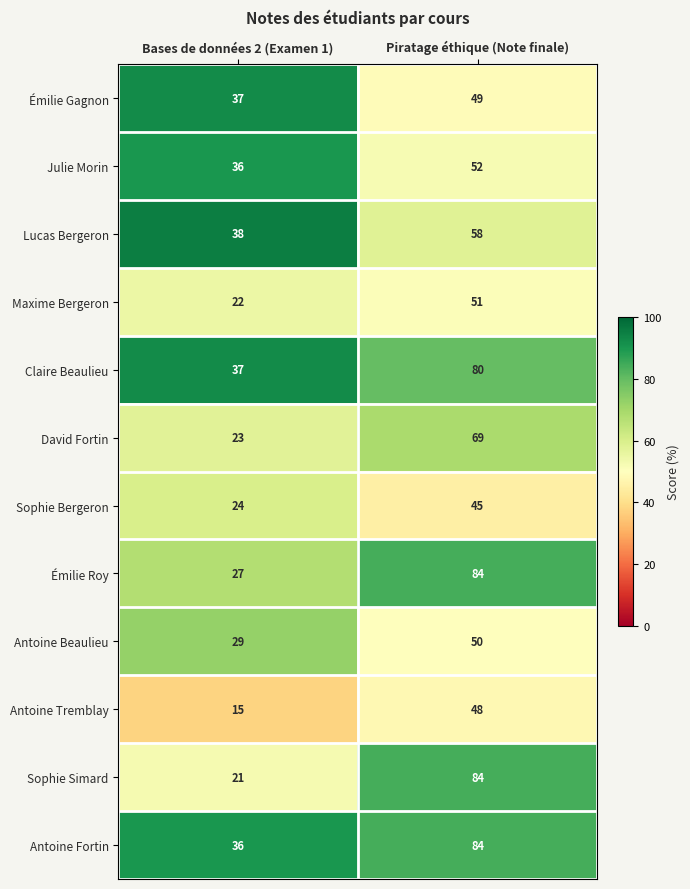

At which category is the sum across all series the highest?

Piratage éthique (Note finale)